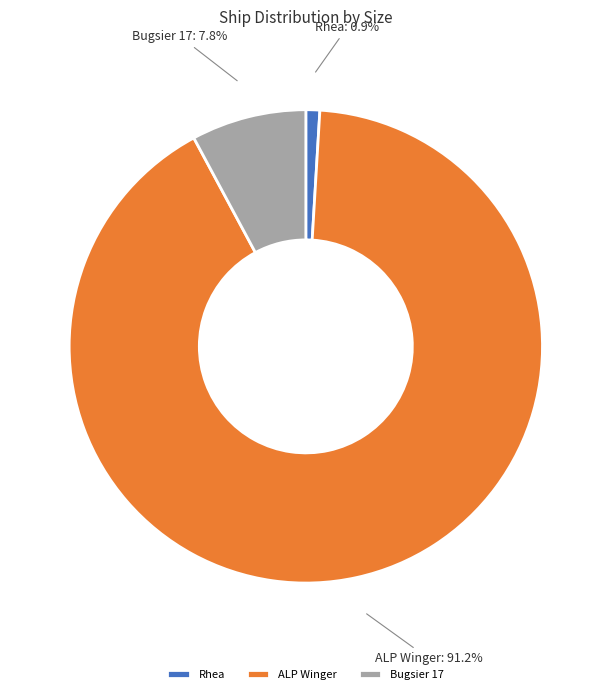

To the nearest percent, what percentage of the pie is ALP Winger?

91%